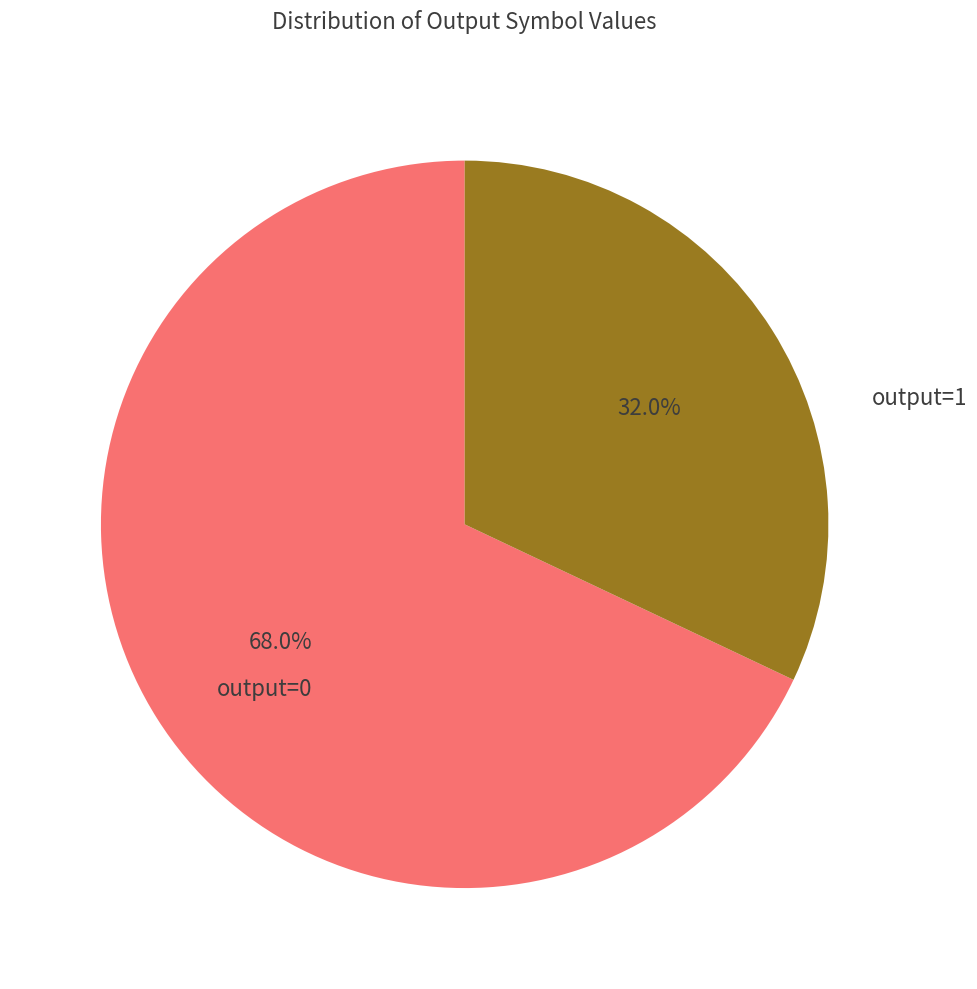

Is there any slice that represents more than half of the pie?

Yes